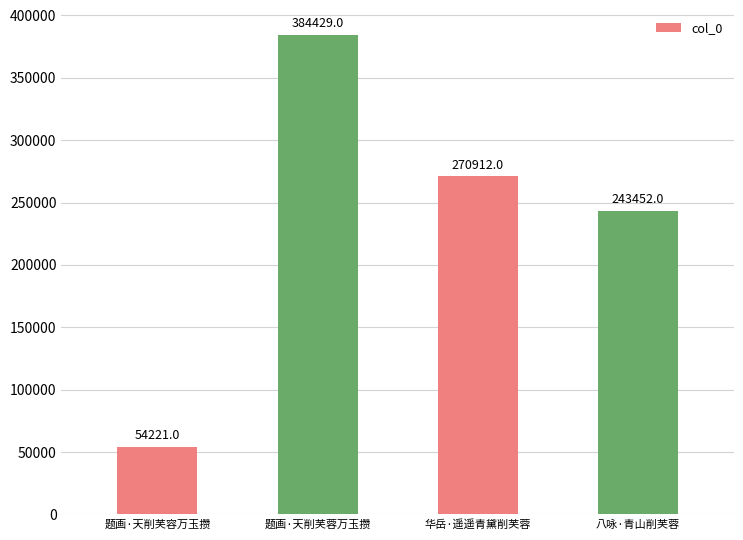

What is the average value?

238254